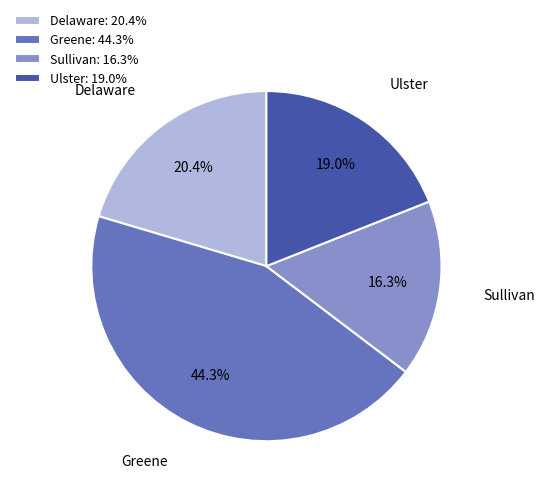

Does Greene account for over 50% of the chart?

No